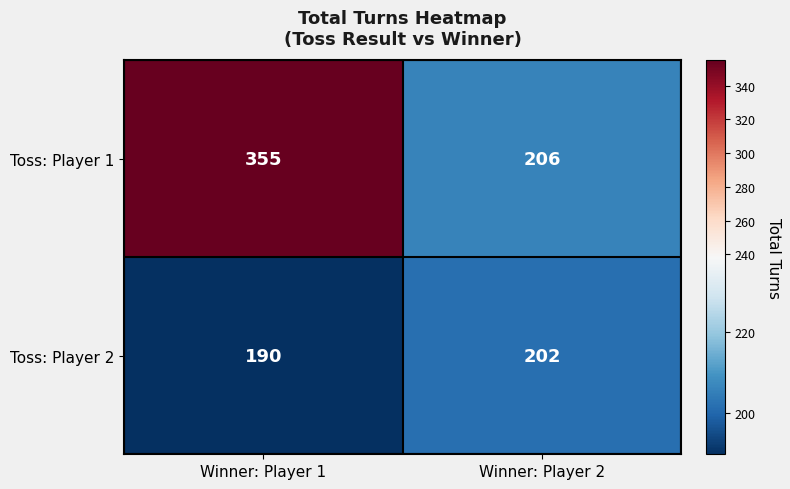

At which label is Toss: Player 1 closest to 280?

Winner: Player 2